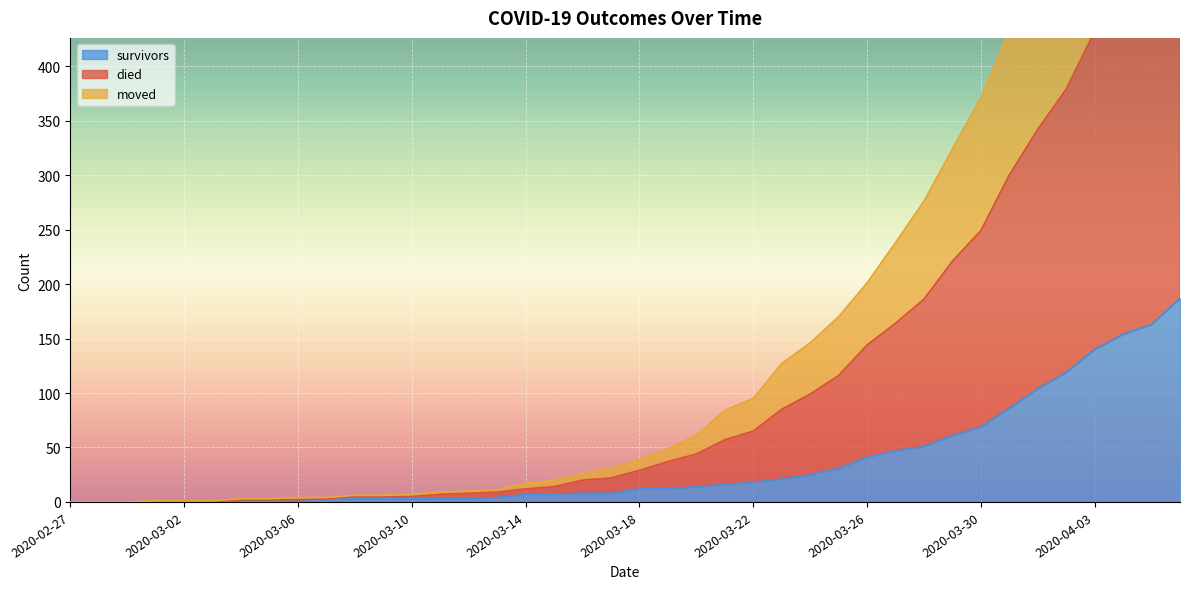

Which has a higher value, 2020-03-25 or 2020-03-23?

2020-03-25